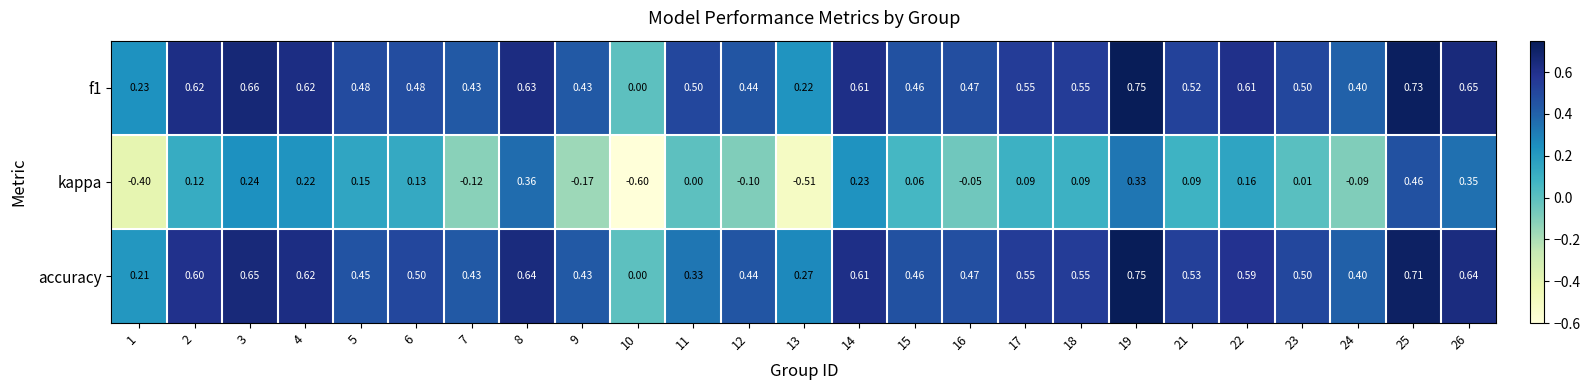

At 8, list the series in order from largest to smallest.

accuracy, f1, kappa